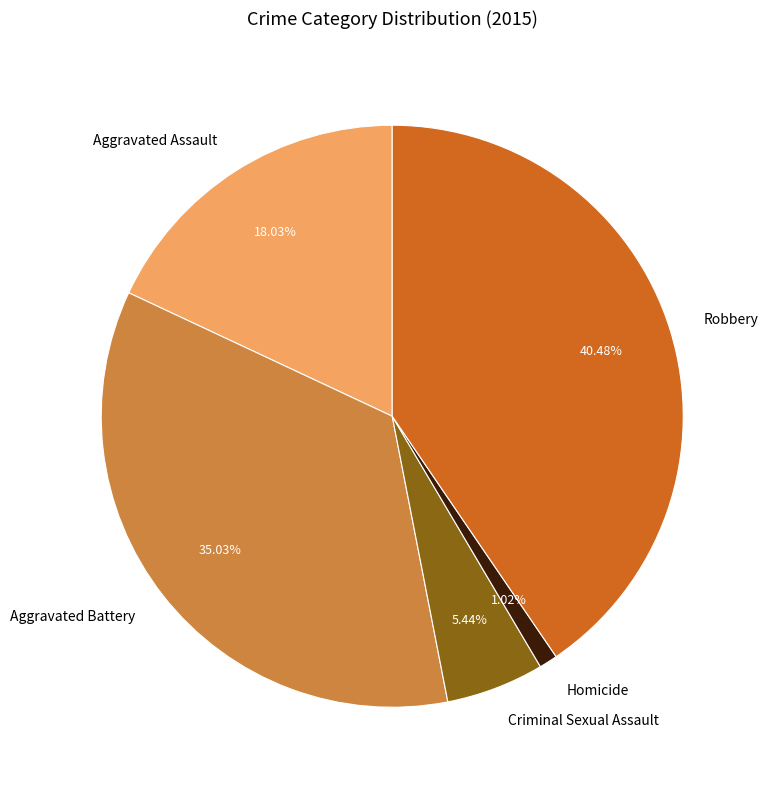

Between Aggravated Battery and Homicide, which is larger?

Aggravated Battery